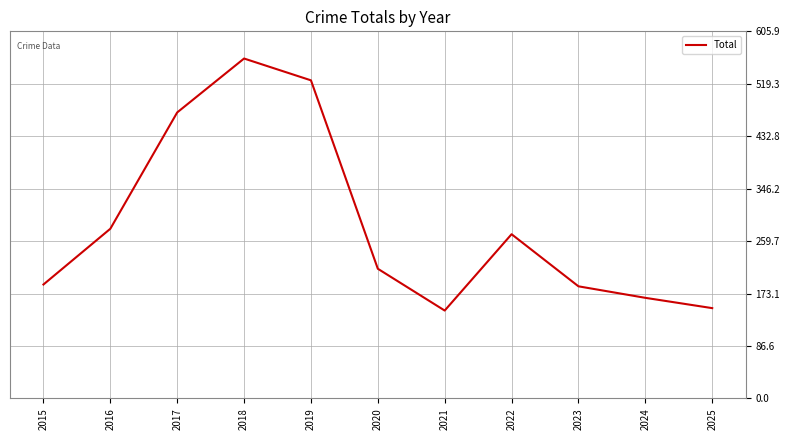

What is the greatest value displayed?

561